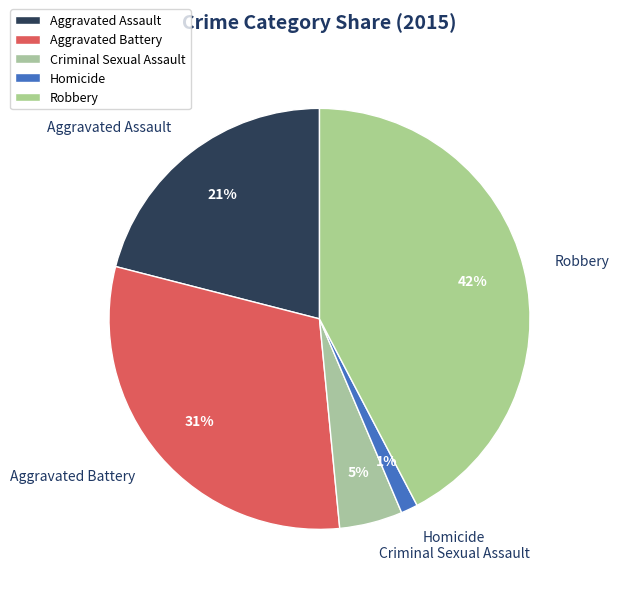

Does any single category account for the majority?

No